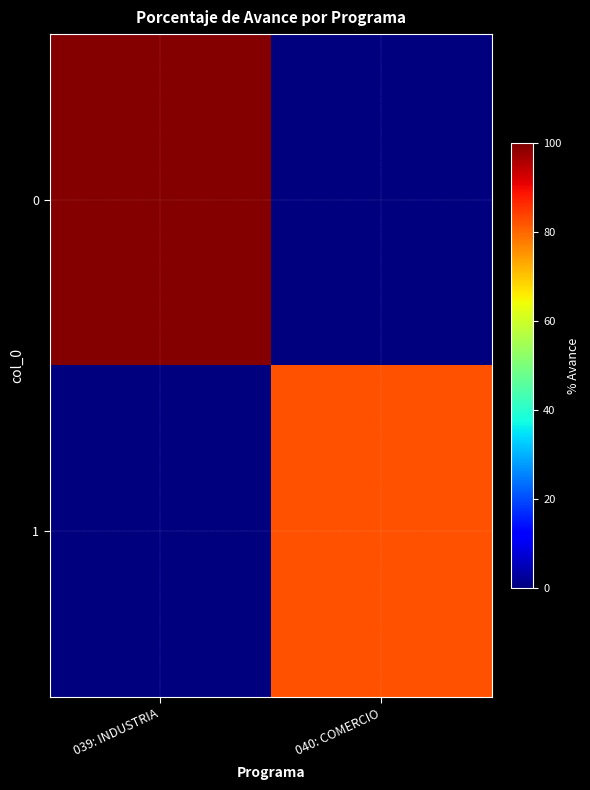

At which category is the sum across all series the highest?

039: INDUSTRIA